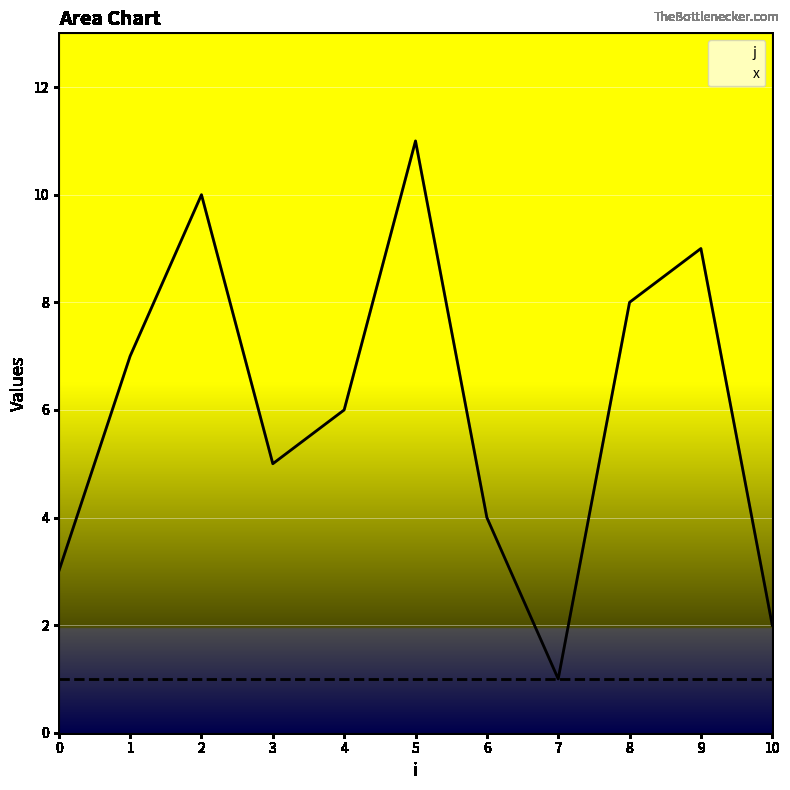

Where is j nearest to the value 6?

4